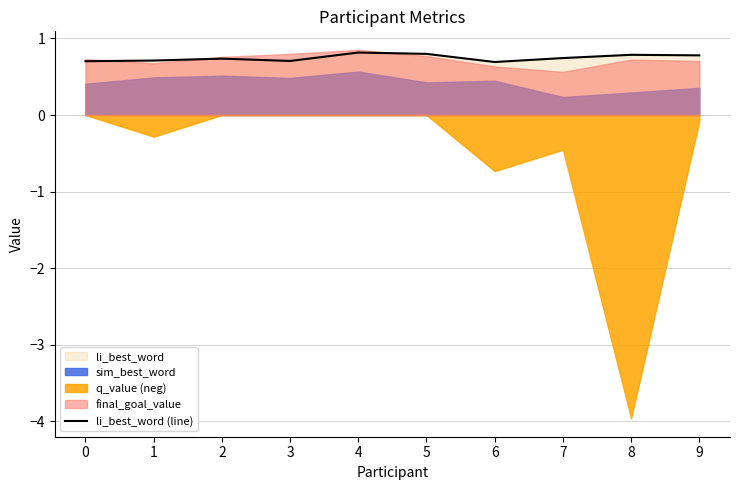

Rank the categories by value from lowest to highest.

6, 0, 3, 1, 2, 7, 9, 8, 5, 4